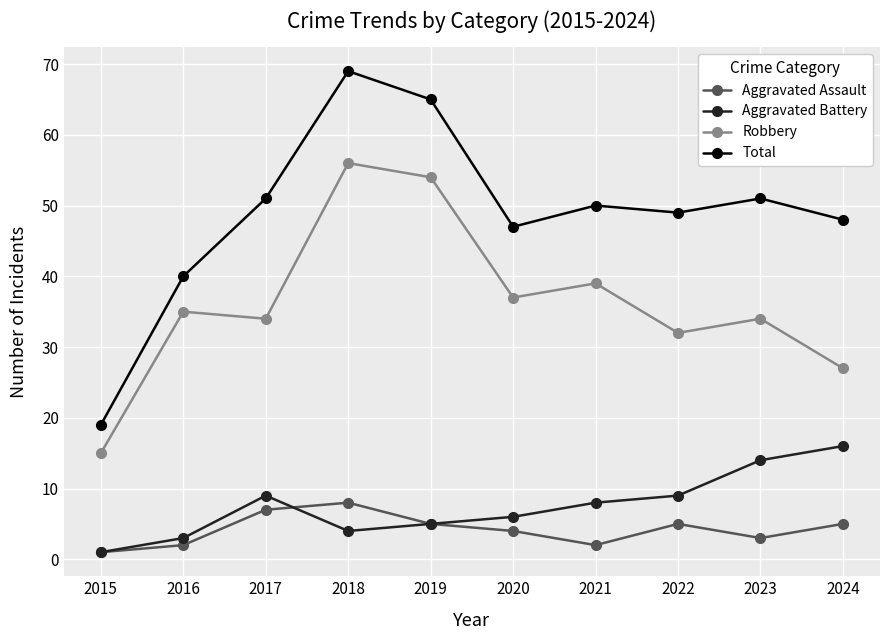

The value of Aggravated Battery at 2016 is 3. True or false?

True